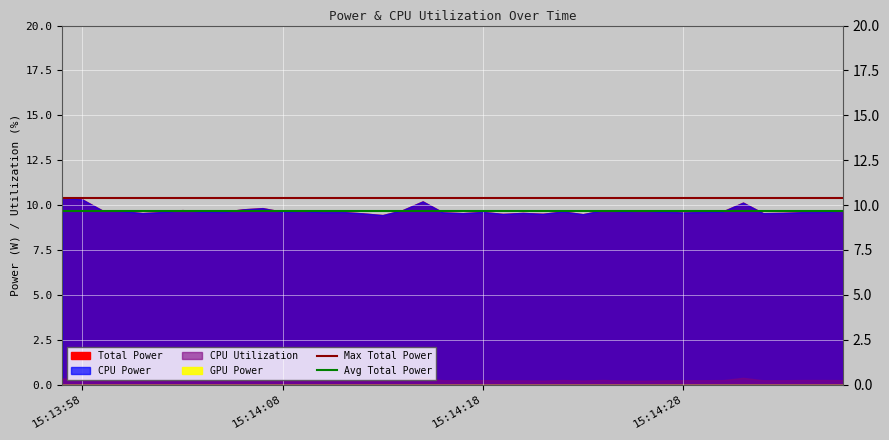

True or false: Avg Total Power and Max Total Power intersect in this chart.

False